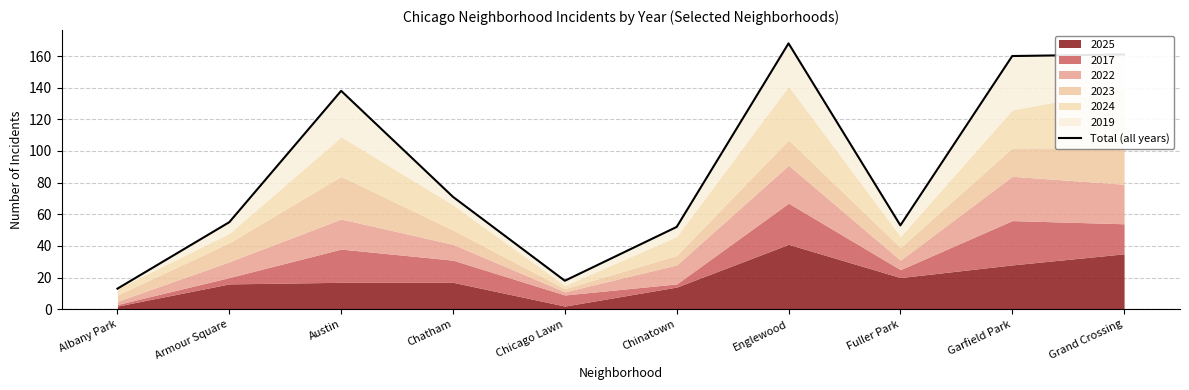

Is it true that the value at Chatham is 47?

False